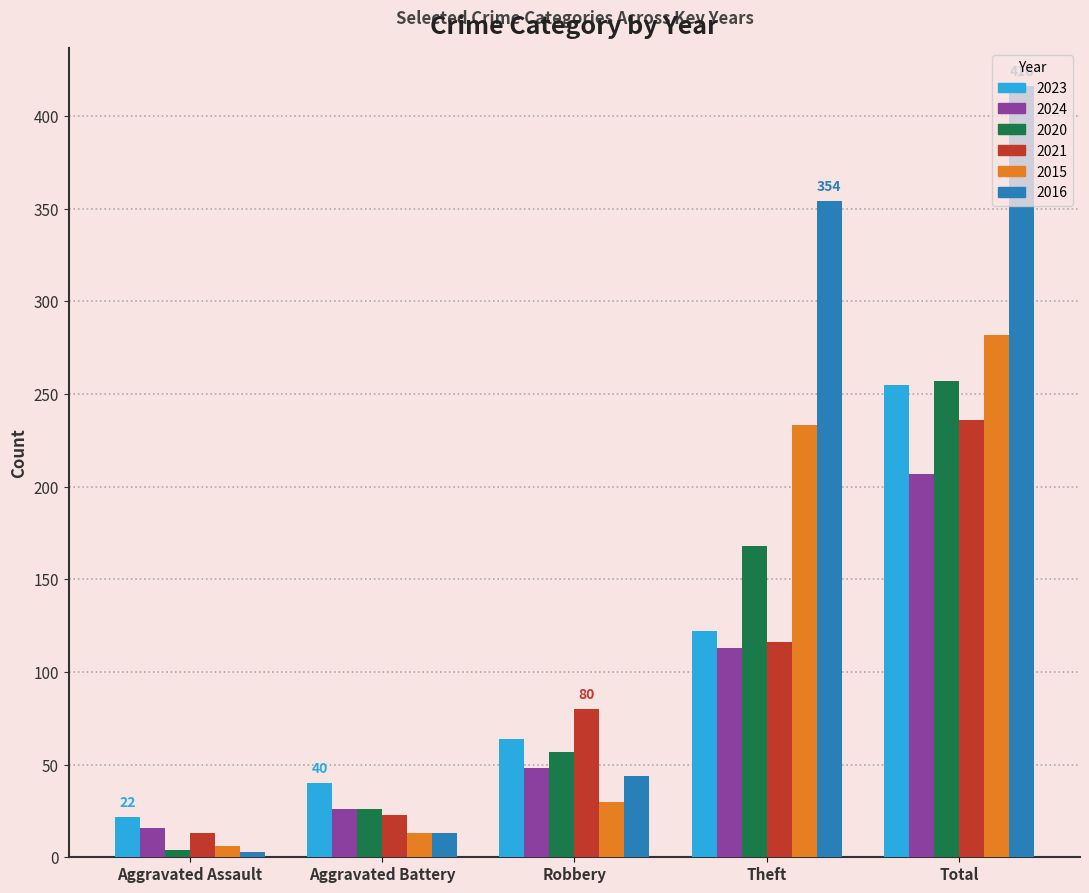

Which category has the highest value in the 2024 series?

Total